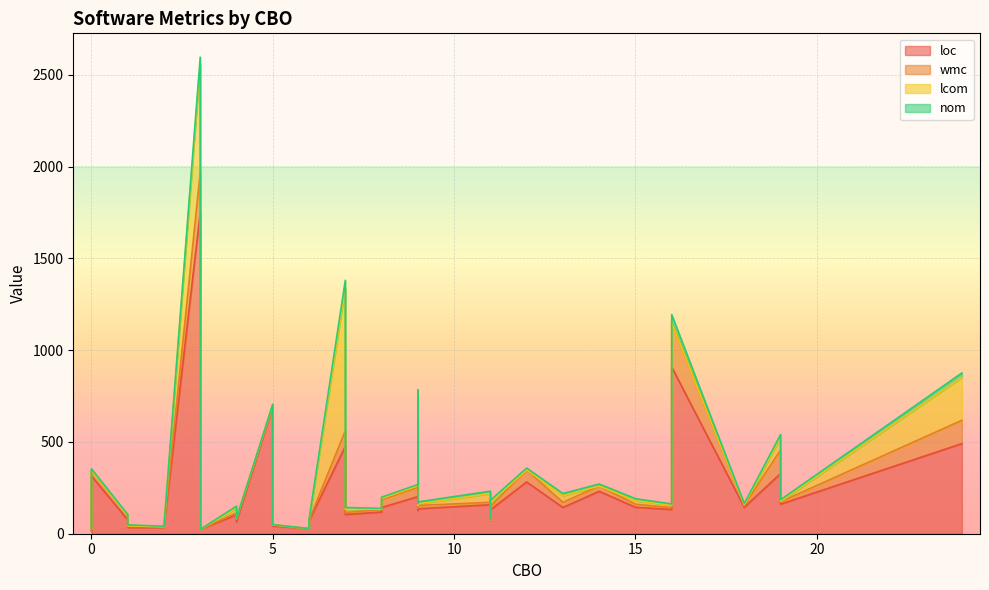

Rank the series by their maximum value, from highest to lowest.

loc, lcom, wmc, nom